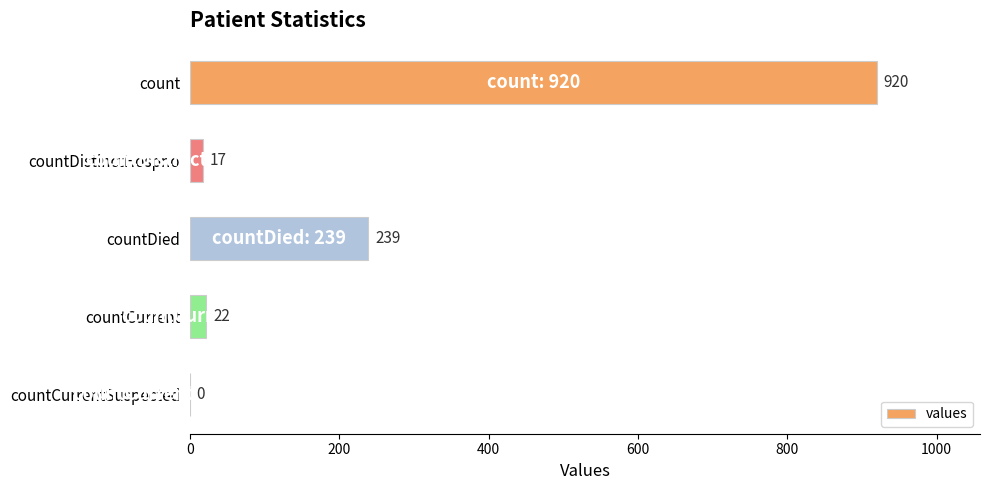

Where is the data nearest to the value 460?

countDied